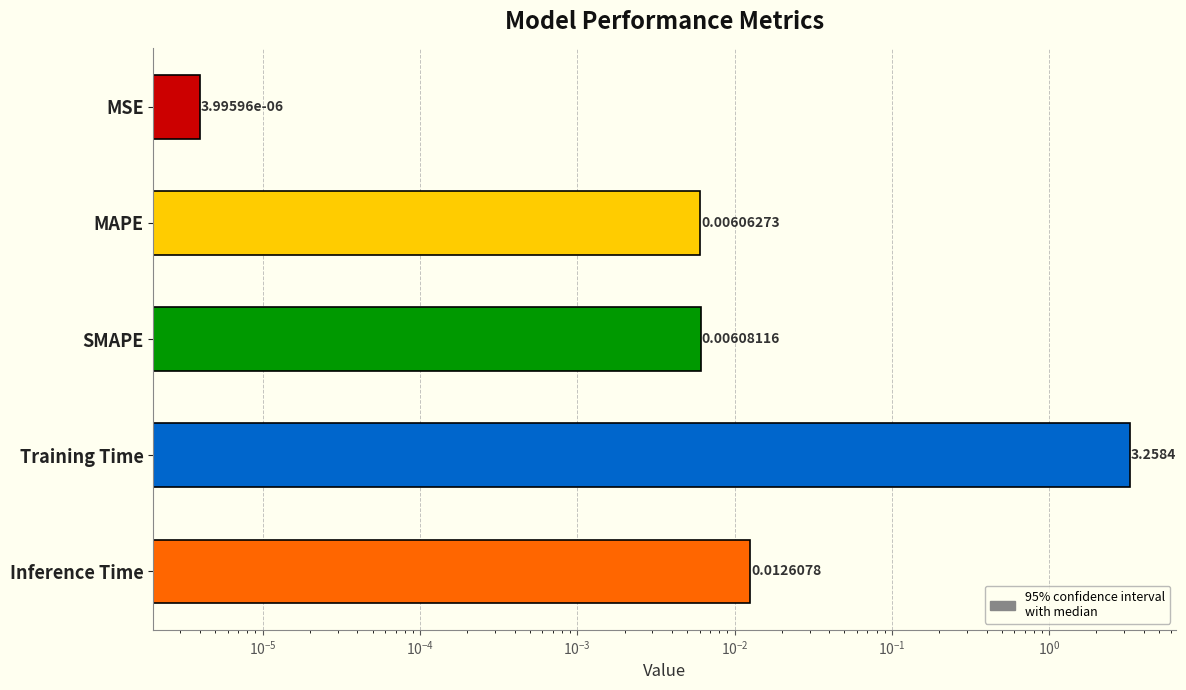

True or false: the data shows 0.0 at SMAPE.

False